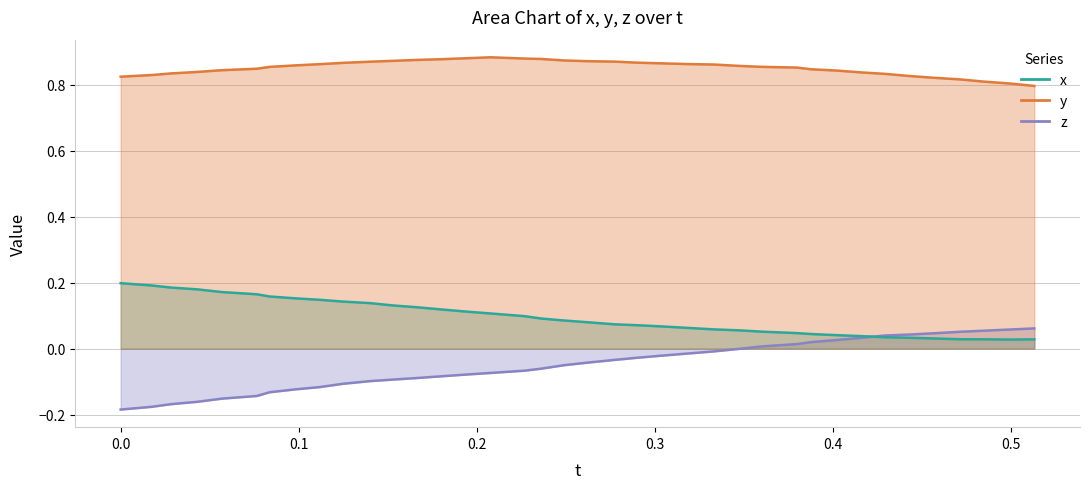

What is the average value of the y series?

0.9